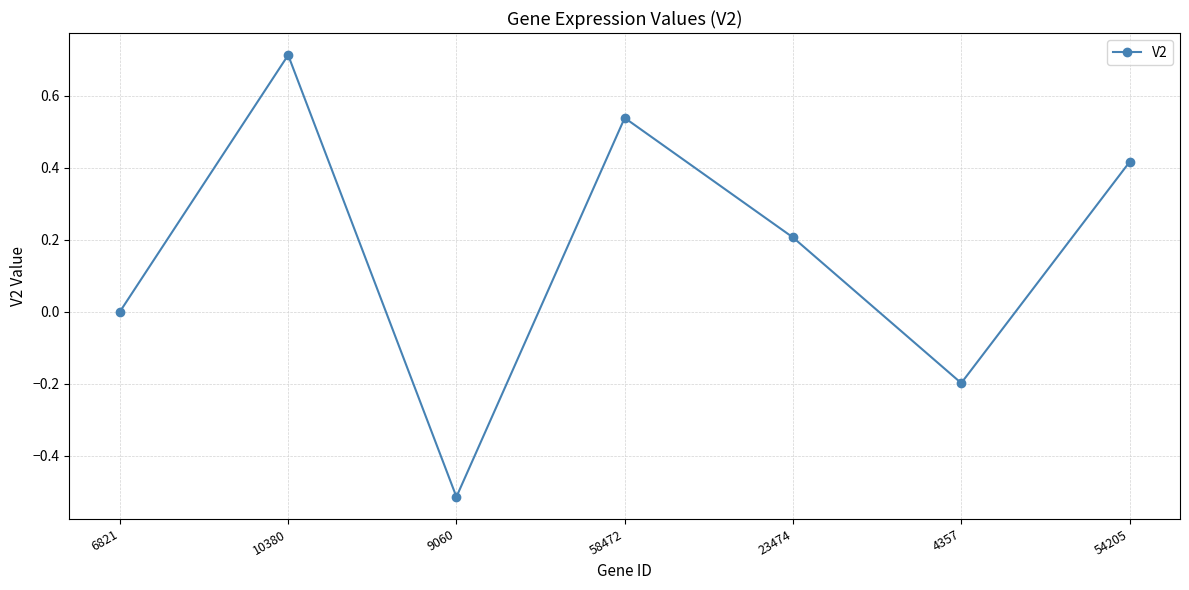

List the labels in order of value, smallest first.

9060, 4357, 6821, 23474, 54205, 58472, 10380